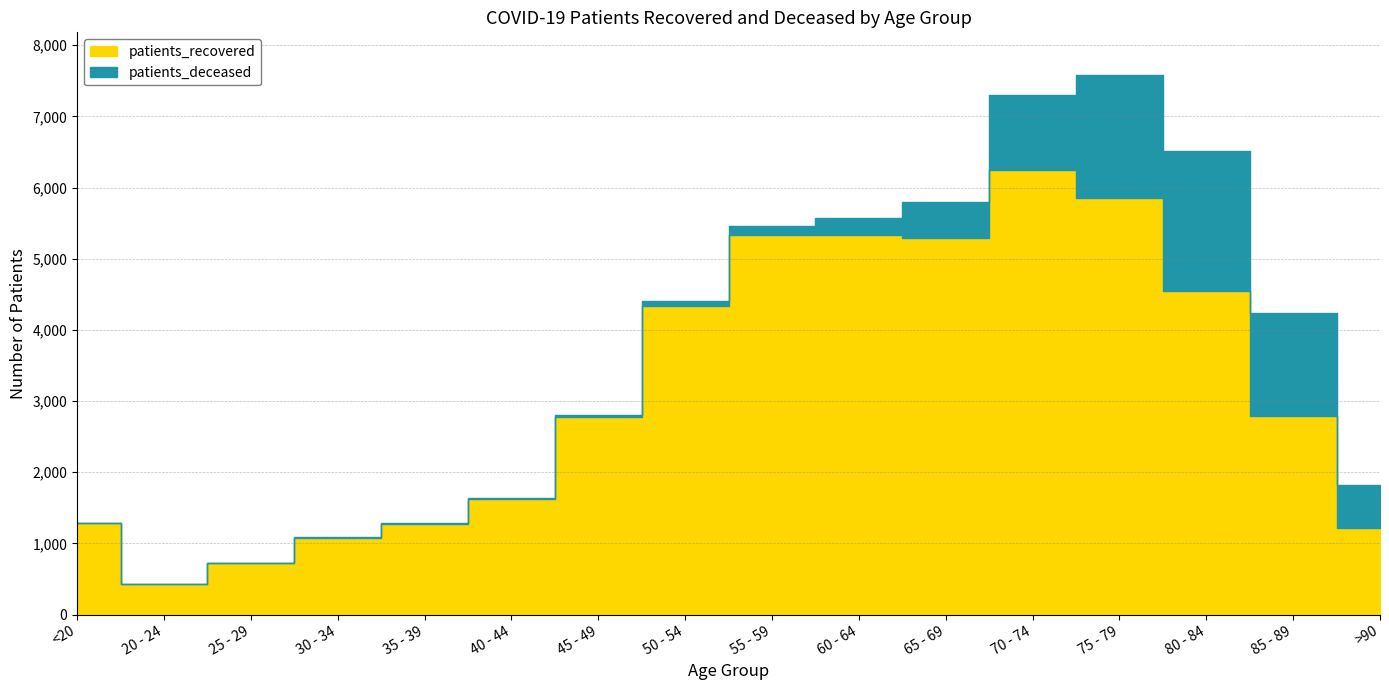

List the labels in order of value, smallest first.

20 - 24, 25 - 29, 30 - 34, >90, 35 - 39, <20, 40 - 44, 45 - 49, 85 - 89, 50 - 54, 80 - 84, 65 - 69, 55 - 59, 60 - 64, 75 - 79, 70 - 74